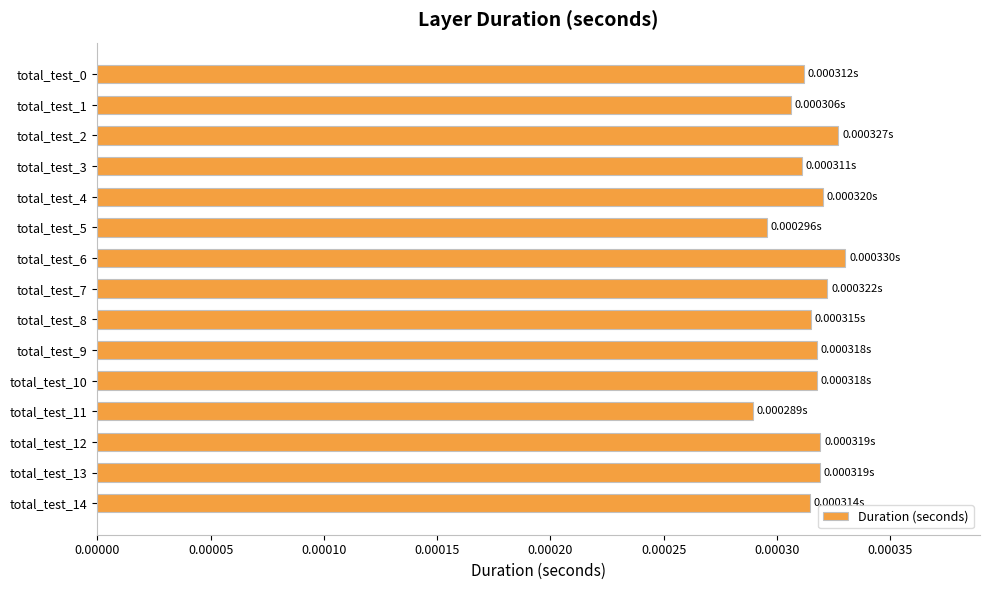

Between total_test_8 and total_test_11, which is larger?

total_test_8